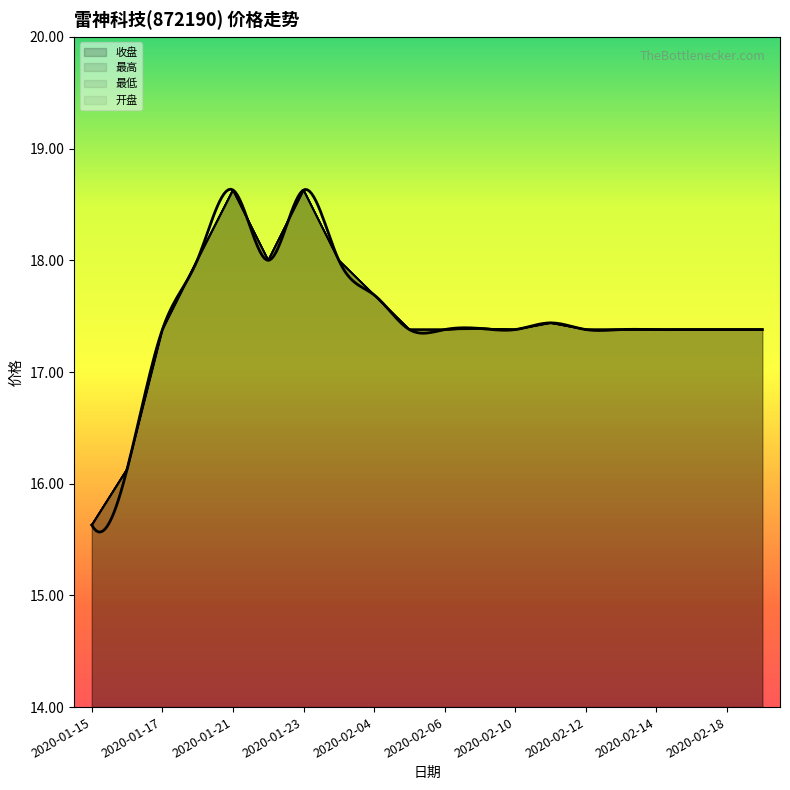

What is the label of the 13th point from the right?

2020-02-03